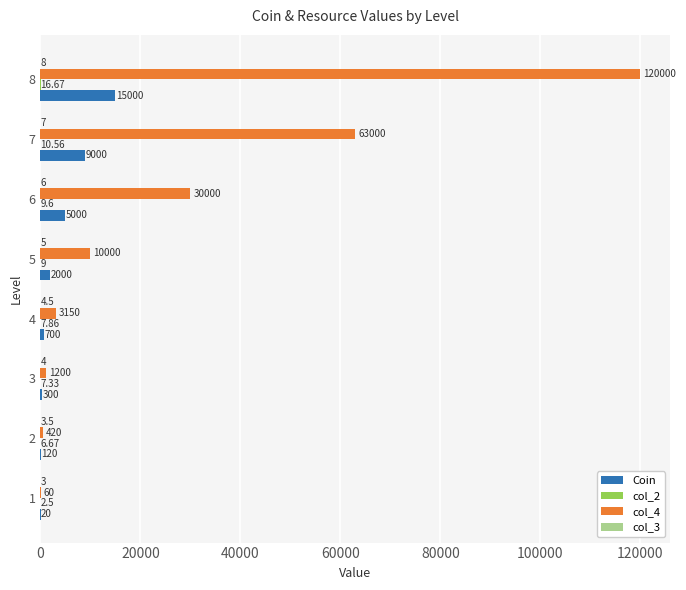

Which label corresponds to the largest value in the chart?

8